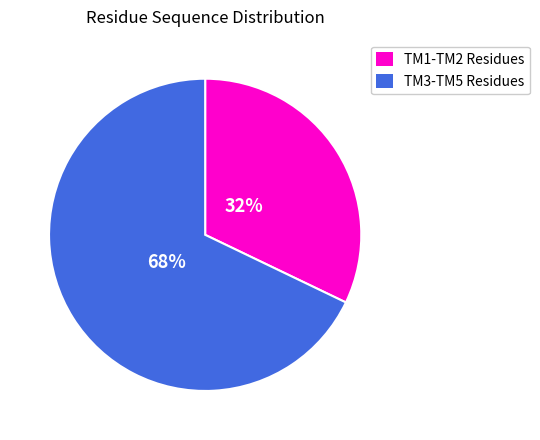

Is there any slice that represents more than half of the pie?

Yes